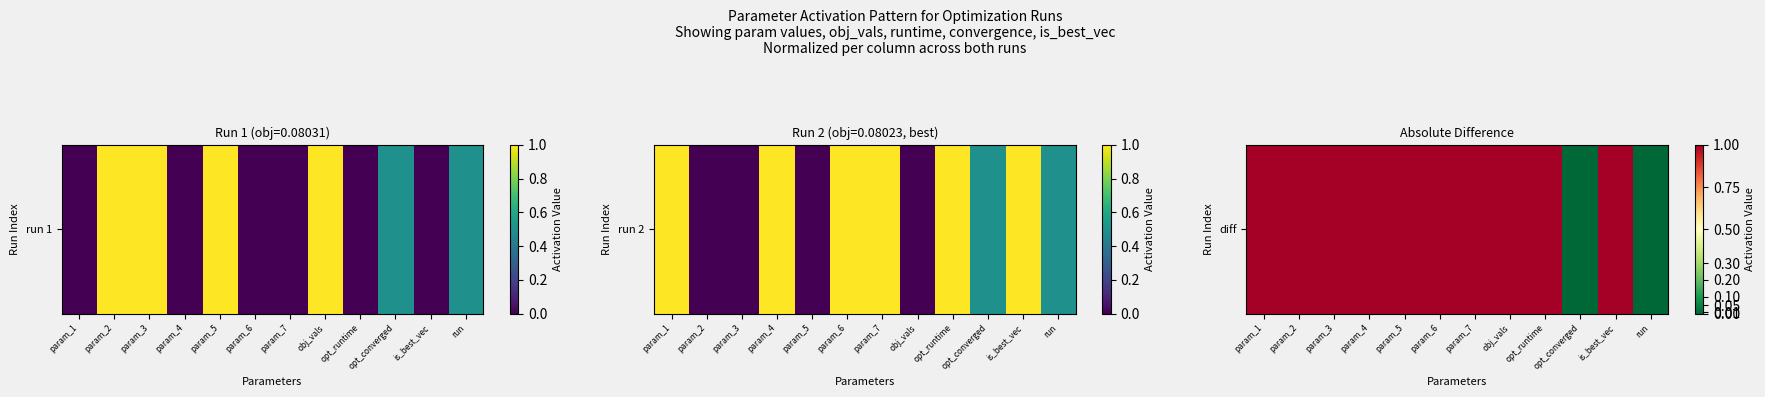

How many values are below 1?

2